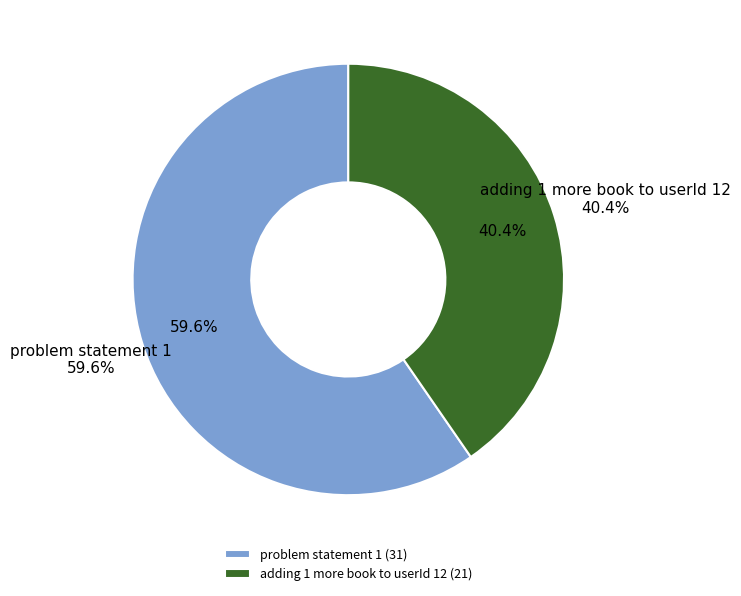

What is the change in value from problem statement 1 to adding 1 more book to userId 12?

-10